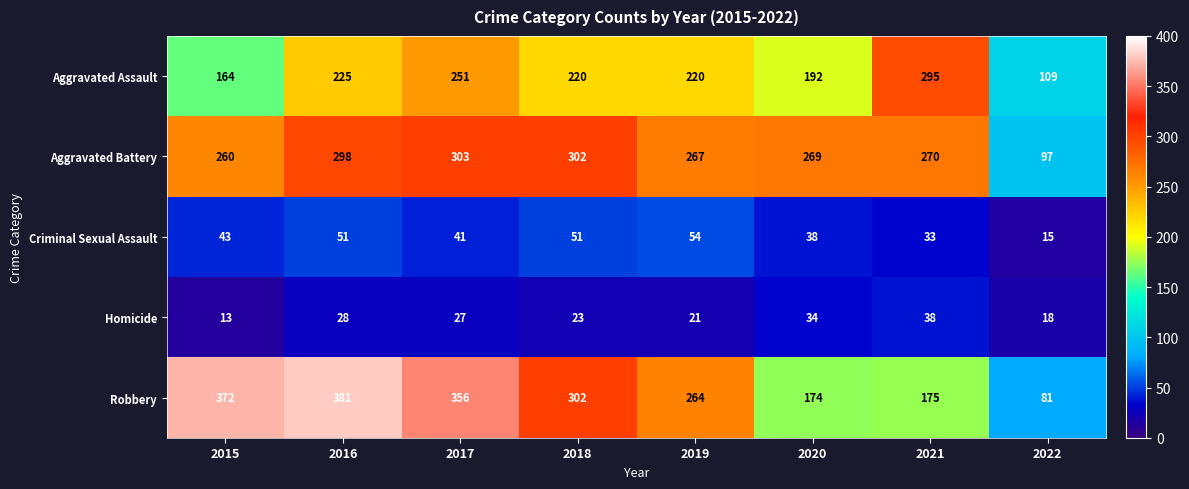

Between 2015 and 2018, which series saw the biggest shift?

Robbery